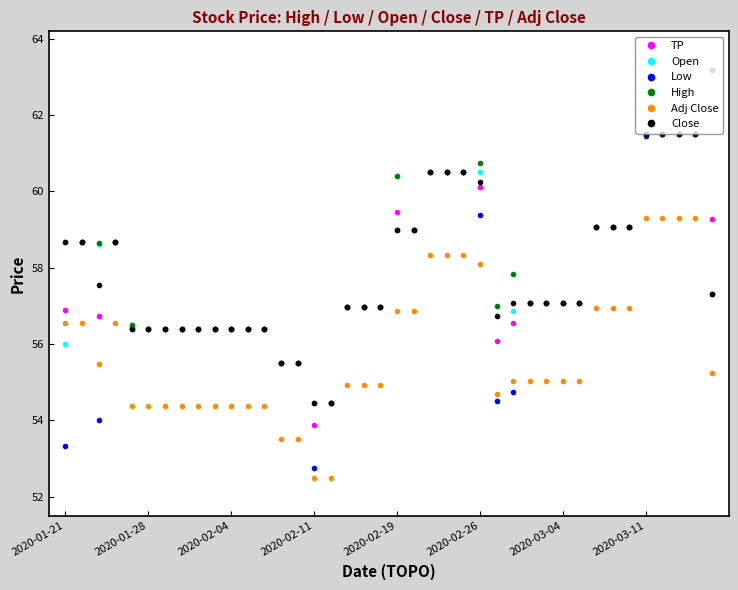

True or false: Adj Close and High intersect in this chart.

False